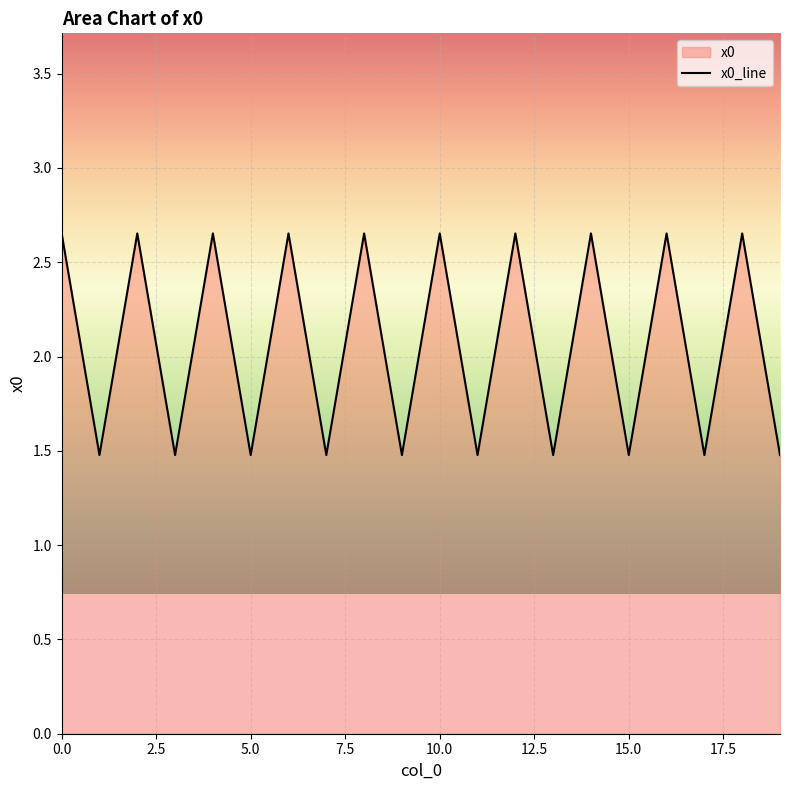

What is the difference between the maximum and minimum values?

1.2